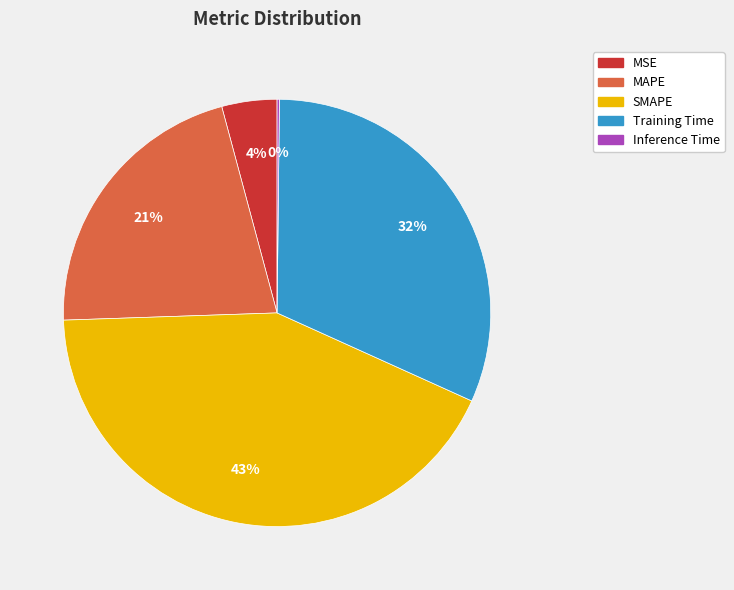

To the nearest percent, what is the combined percentage of Training Time and MSE?

36%